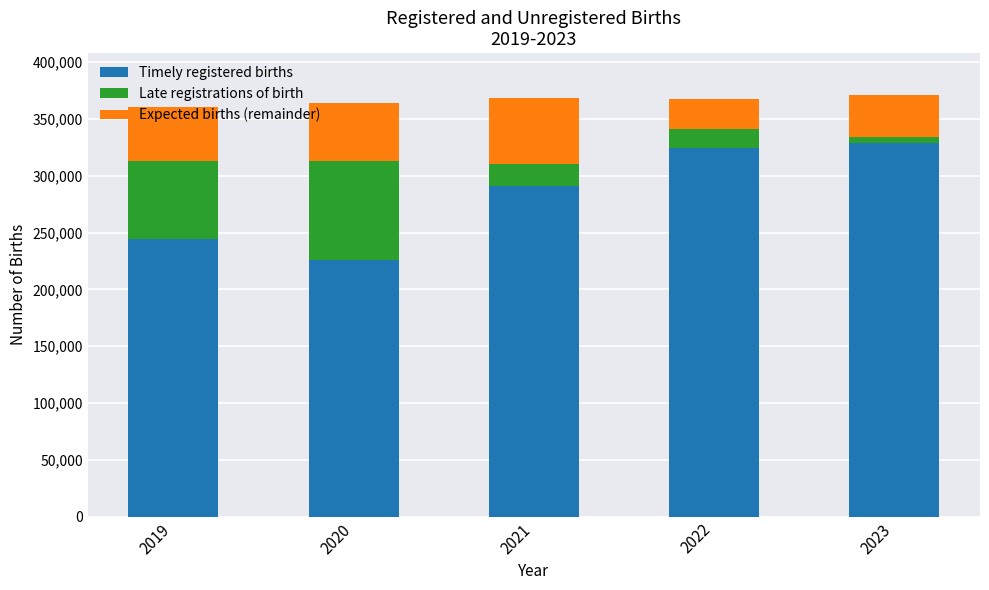

What is the highest value of the Timely registered births series?

328967.0